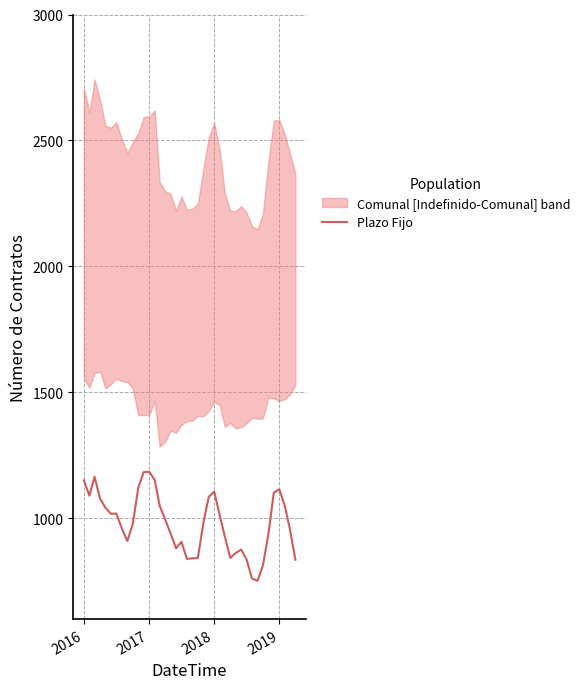

How many categories are shown in the chart?

40